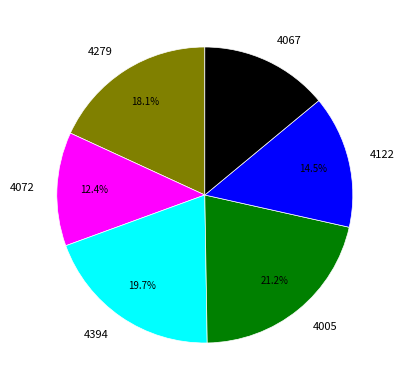

Is it true that 4067 is 24% of the pie?

False